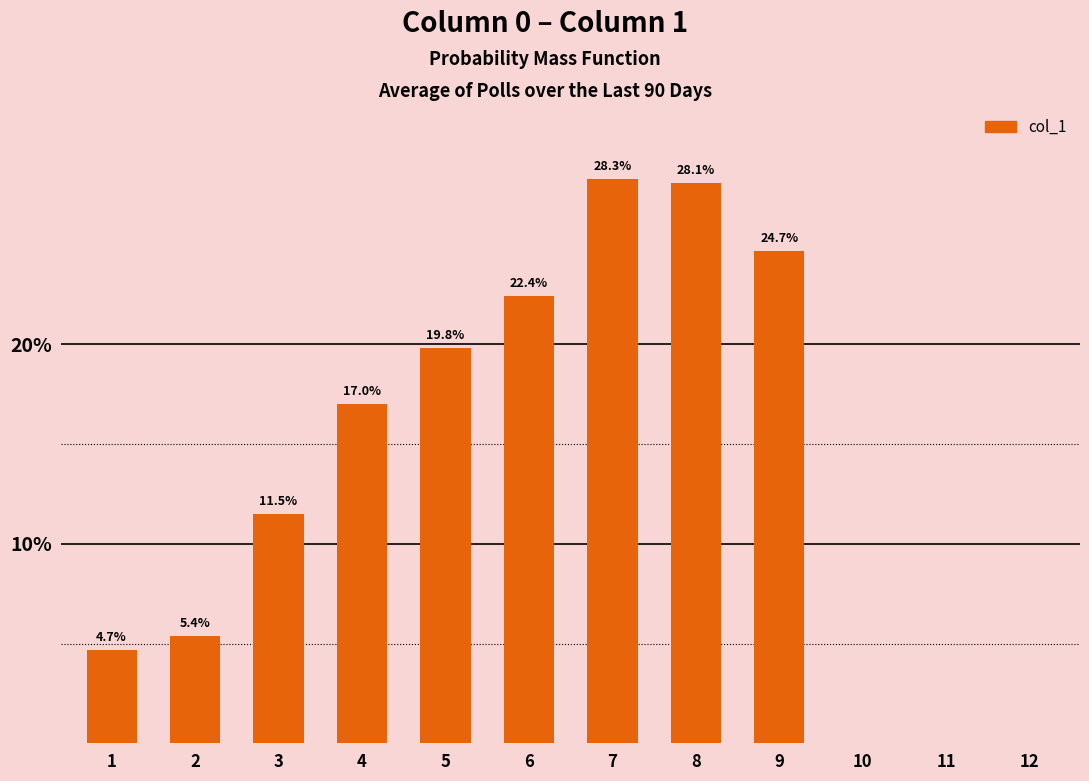

What is the sum of the values at 7 and 3?

39.8